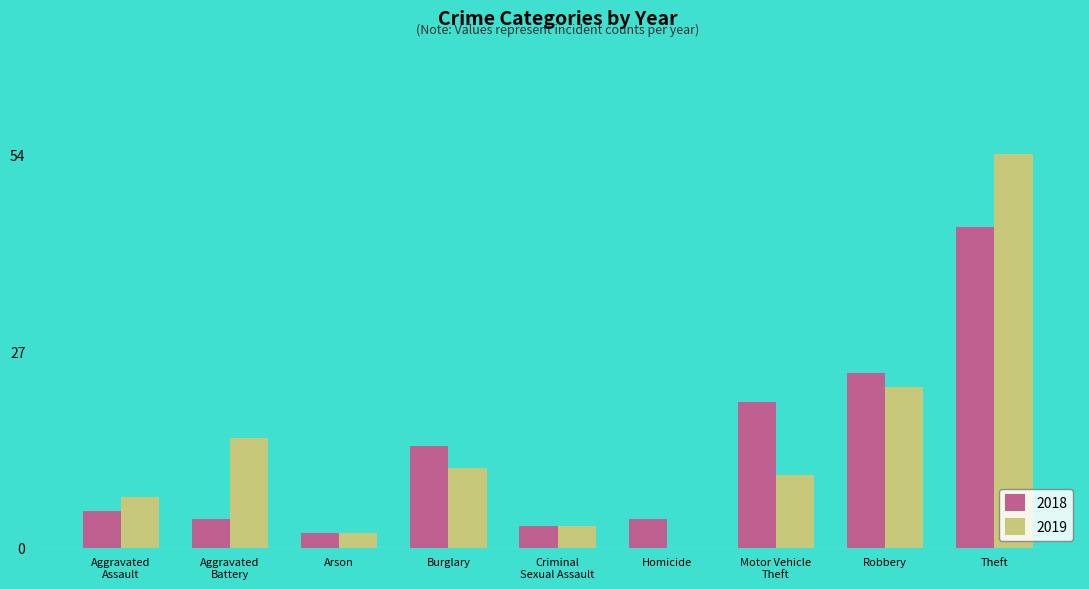

Is it true that 2019 equals 12 at Robbery?

False